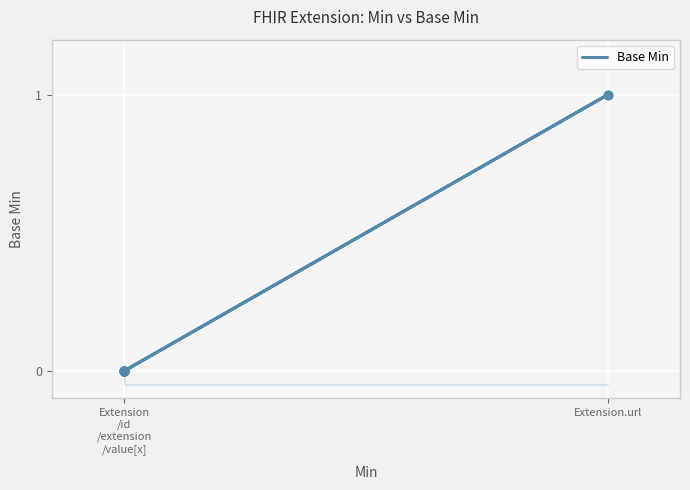

Between Extension.url and Extension /id /extension /value[x], which is larger?

Extension.url